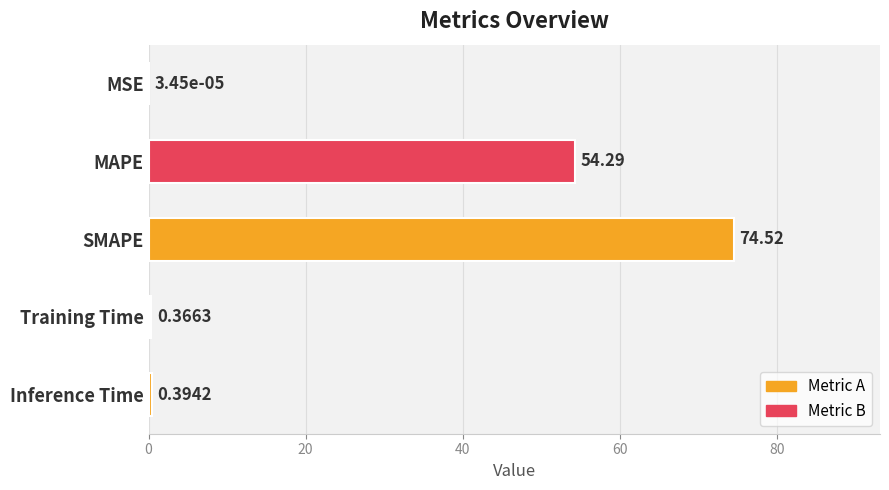

At which label is the value closest to 37?

MAPE